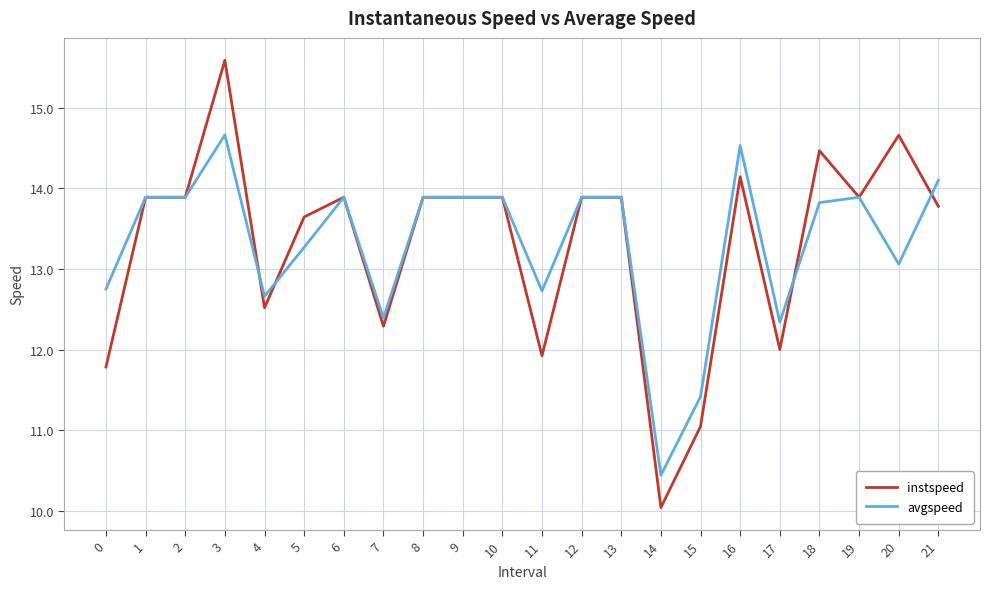

Read the instspeed value at 15.

11.0